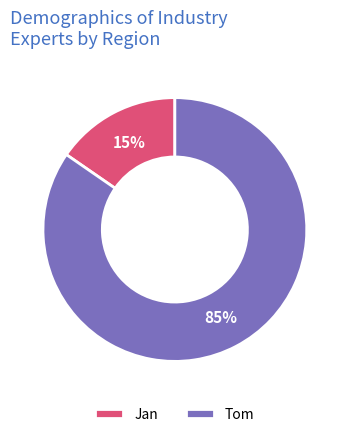

Count the number of slices in the pie.

2